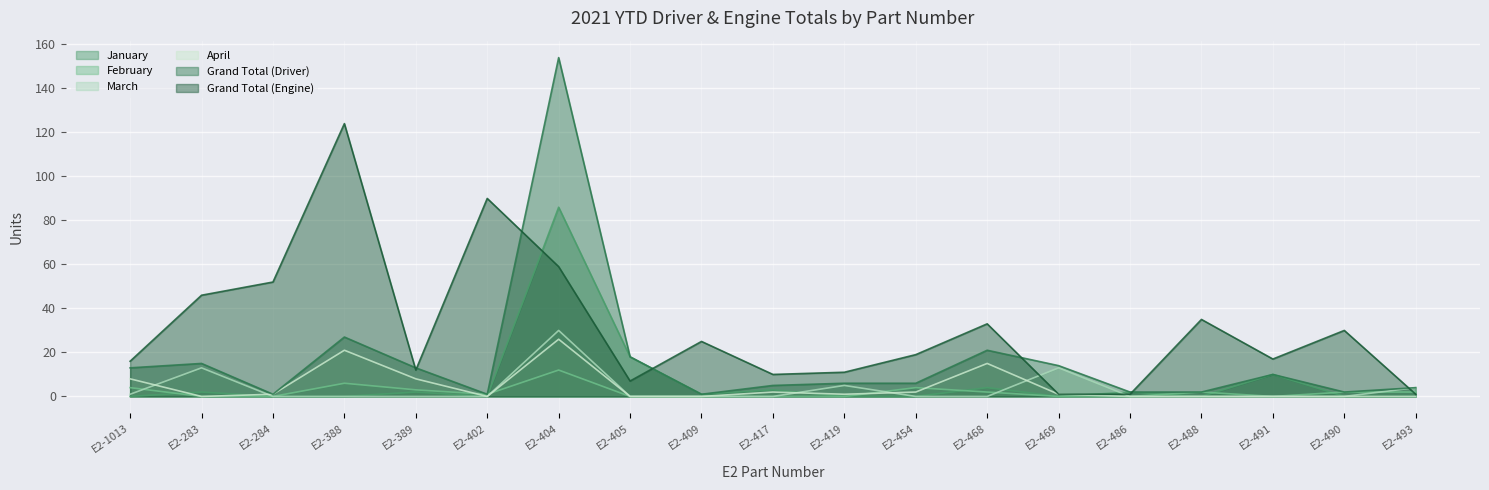

At which category does the chart reach its minimum across all series?

E2-1013